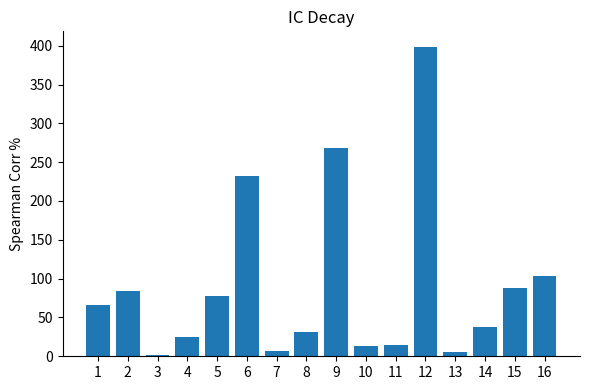

Is it true that the value at 5 is 77.0?

True